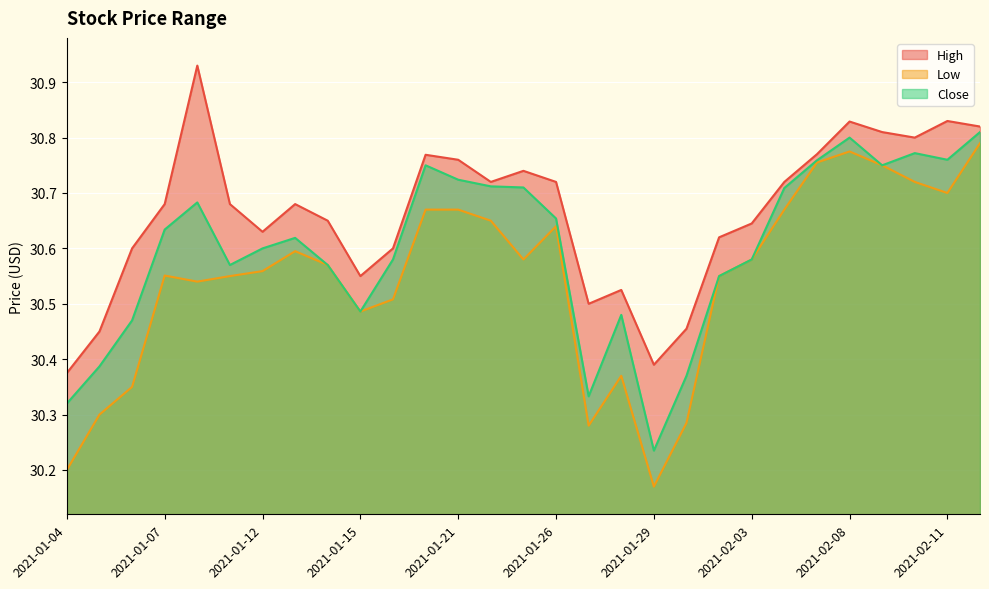

Rank the categories by High value from lowest to highest.

2021-01-04, 2021-01-29, 2021-01-05, 2021-02-01, 2021-01-27, 2021-01-28, 2021-01-15, 2021-01-06, 2021-01-19, 2021-02-02, 2021-01-12, 2021-02-03, 2021-01-14, 2021-01-07, 2021-01-11, 2021-01-13, 2021-01-22, 2021-01-26, 2021-02-04, 2021-01-25, 2021-01-21, 2021-01-20, 2021-02-05, 2021-02-10, 2021-02-09, 2021-02-12, 2021-02-08, 2021-02-11, 2021-01-08